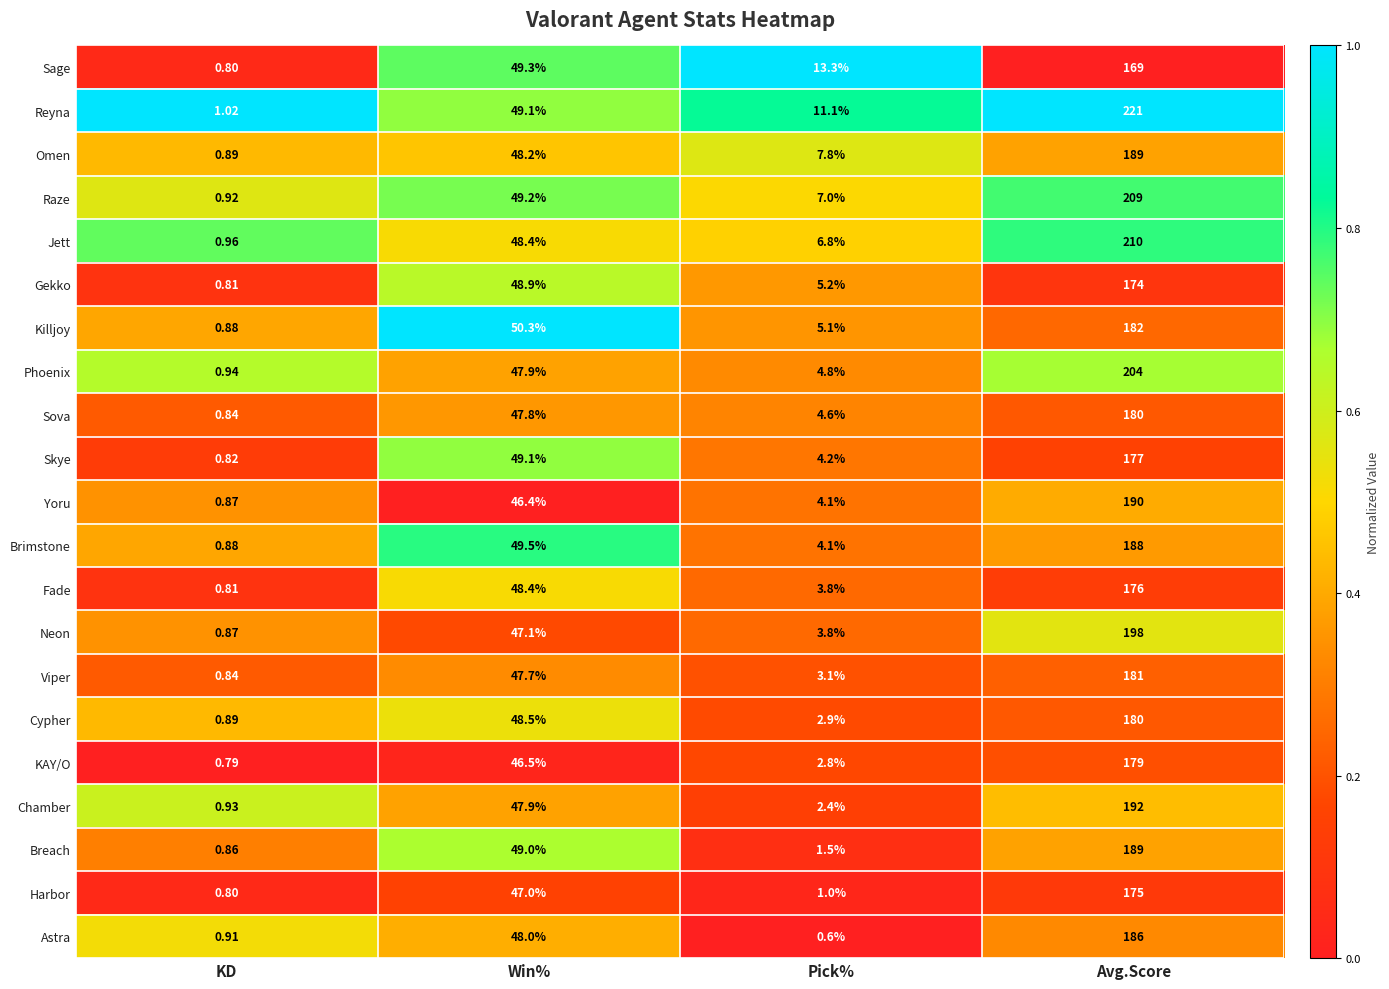

At which label is Skye closest to 88?

Win%